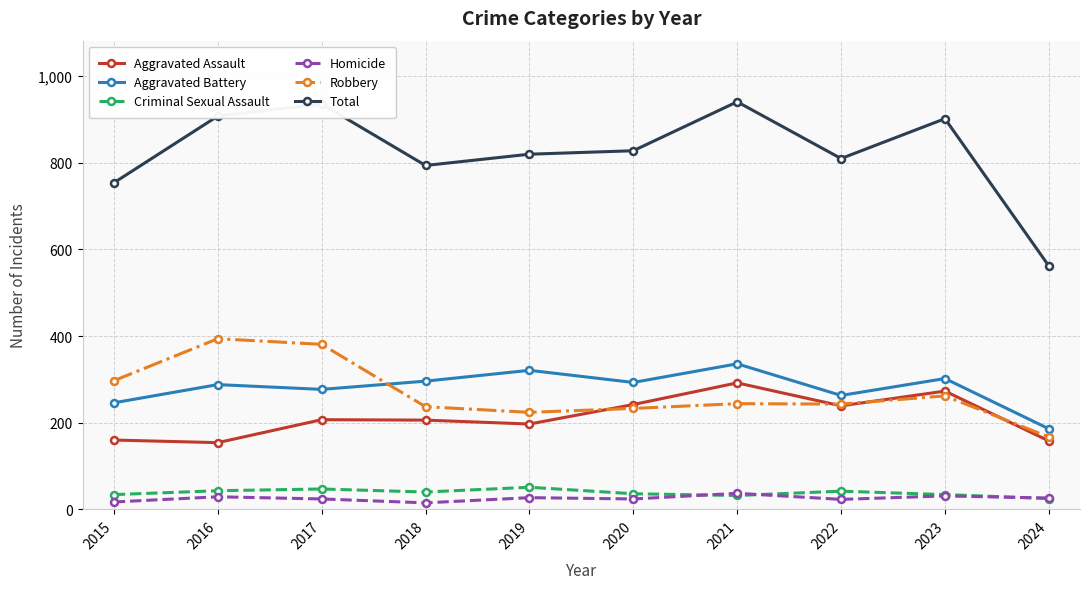

What is the total value across all series at 2017?

1872